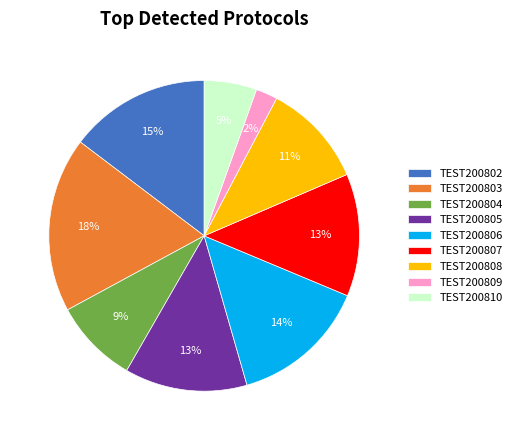

To the nearest percent, what percentage of the pie is TEST200807?

13%